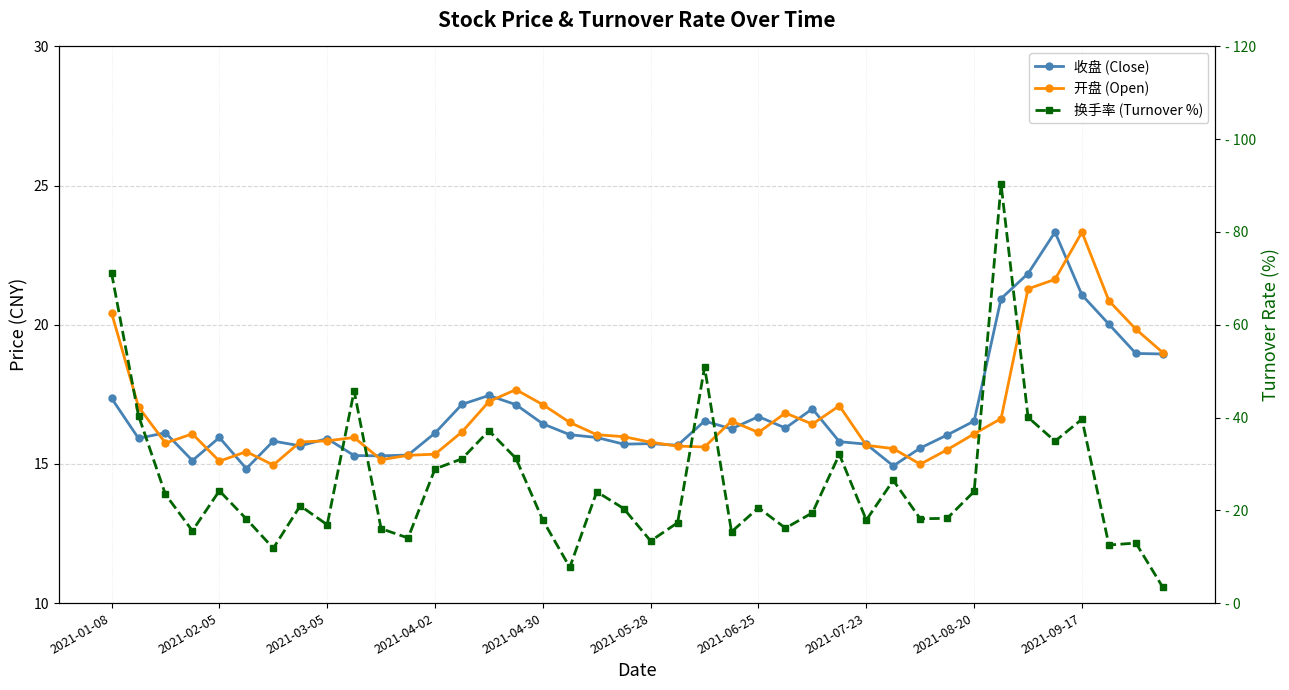

How many values in the 收盘 (Close) series exceed 16?

22